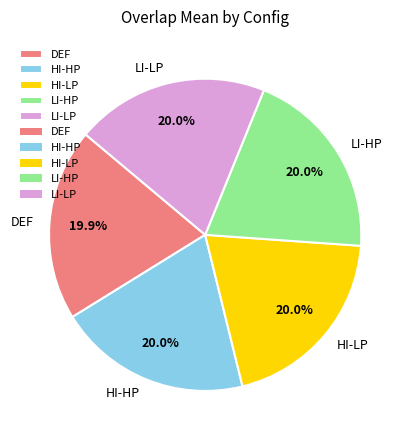

True or false: HI-HP accounts for 20% of the total.

True